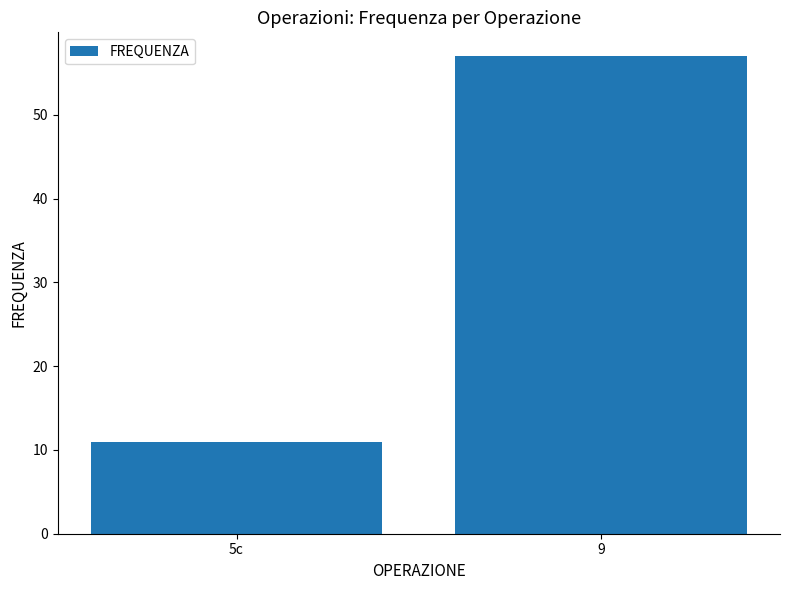

What is the label of the 1st bar from the right?

9